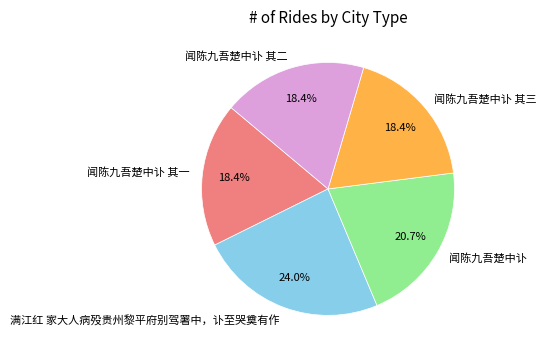

Count the number of slices in the pie.

5